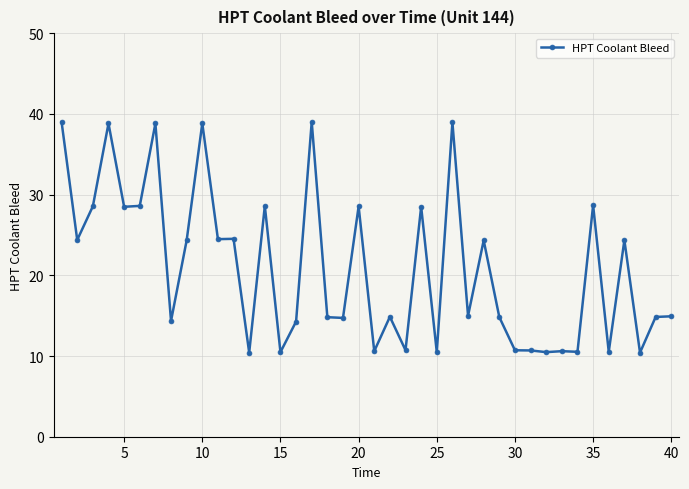

What is the difference between the second highest and minimum values?

28.6